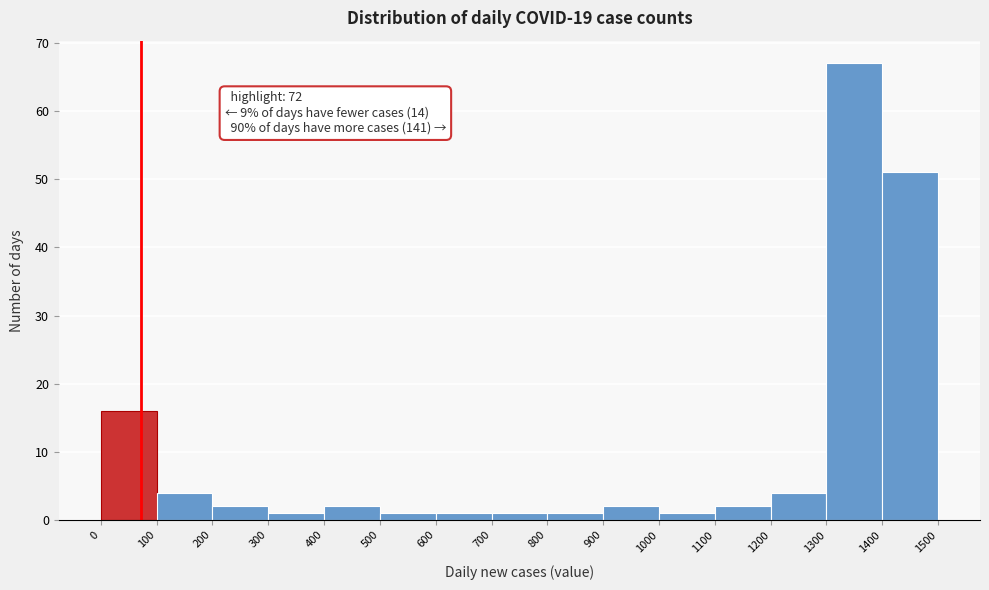

Over which range of the x-axis is the bar tallest?

1300 to 1400